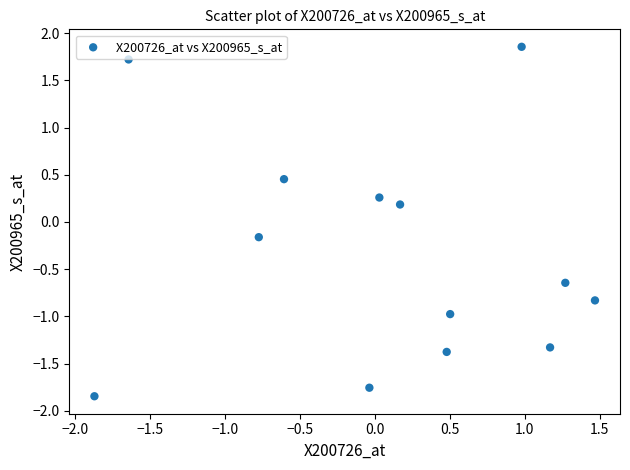

What is the range of Y values (max minus min)?

3.7